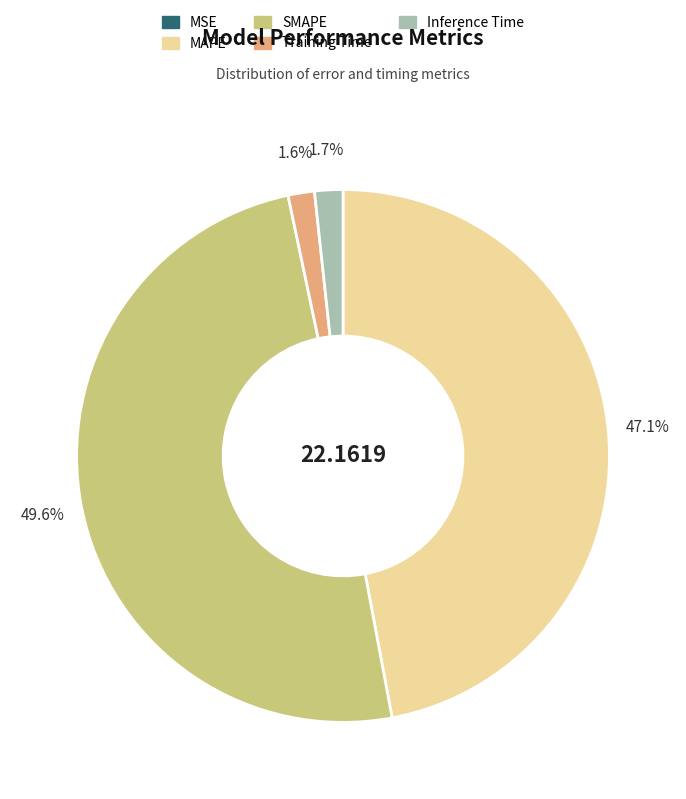

To the nearest percent, what is the difference between the largest and smallest slice percentages?

50%